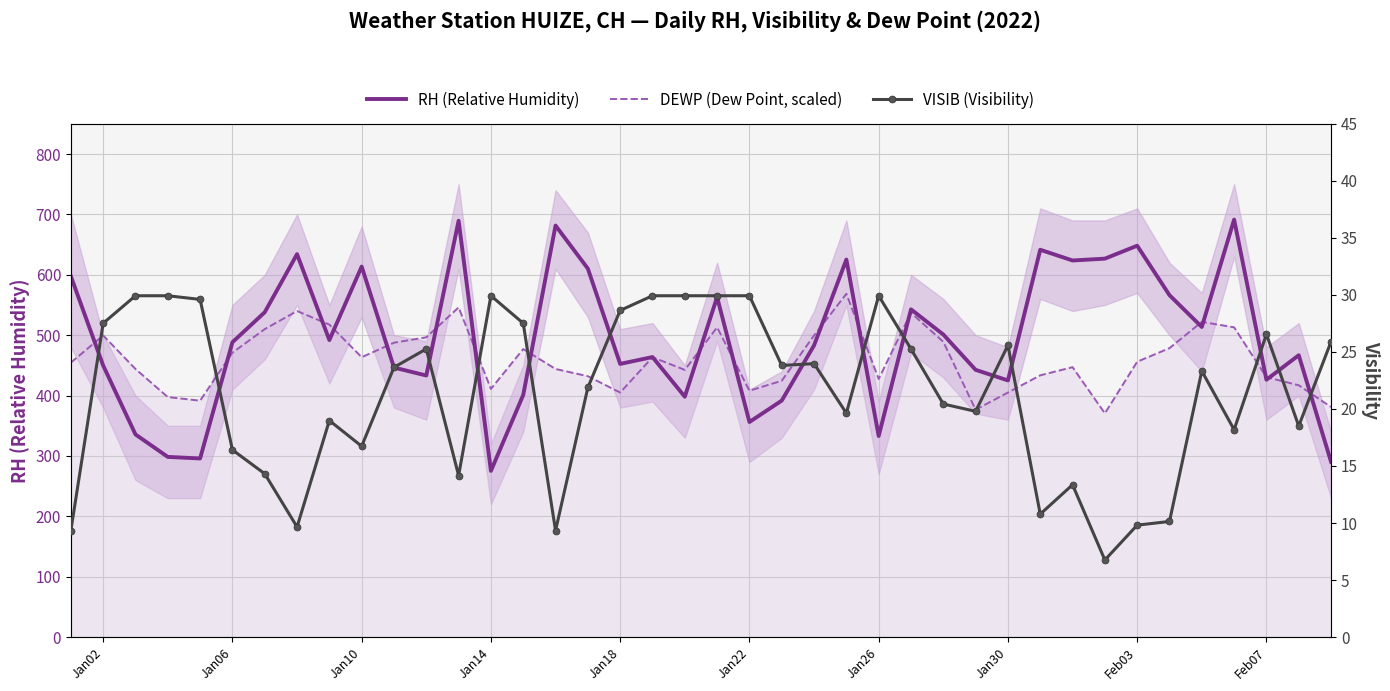

Is the value of VISIB (Visibility) at 35 greater than the value of DEWP (Dew Point, scaled) at 37?

No